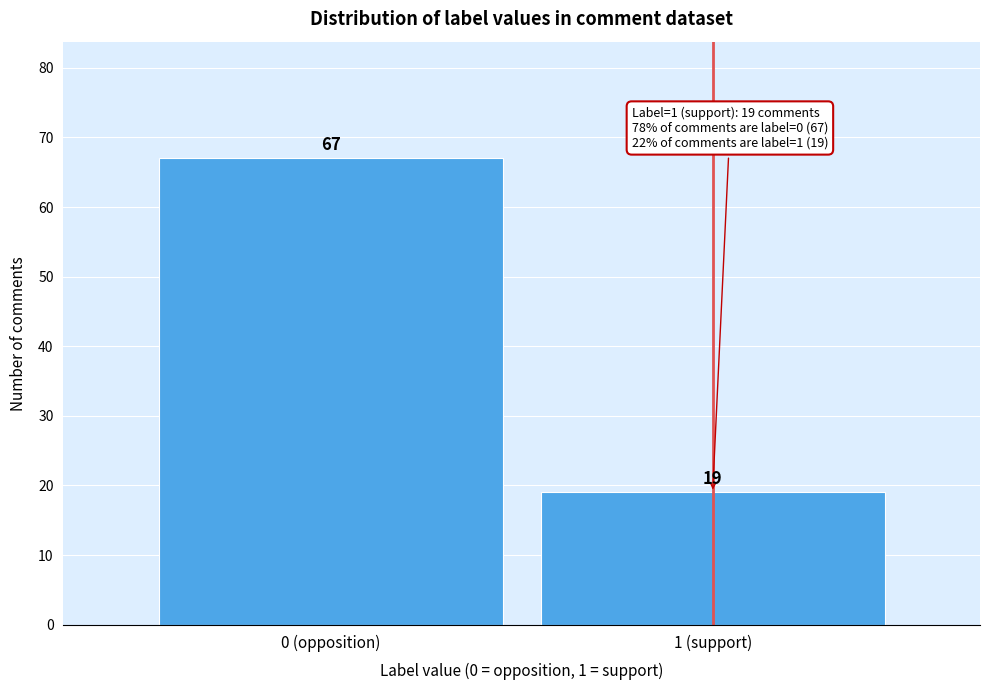

Reading left to right, what are all the values shown in this chart?

0 (opposition)=67	1 (support)=19